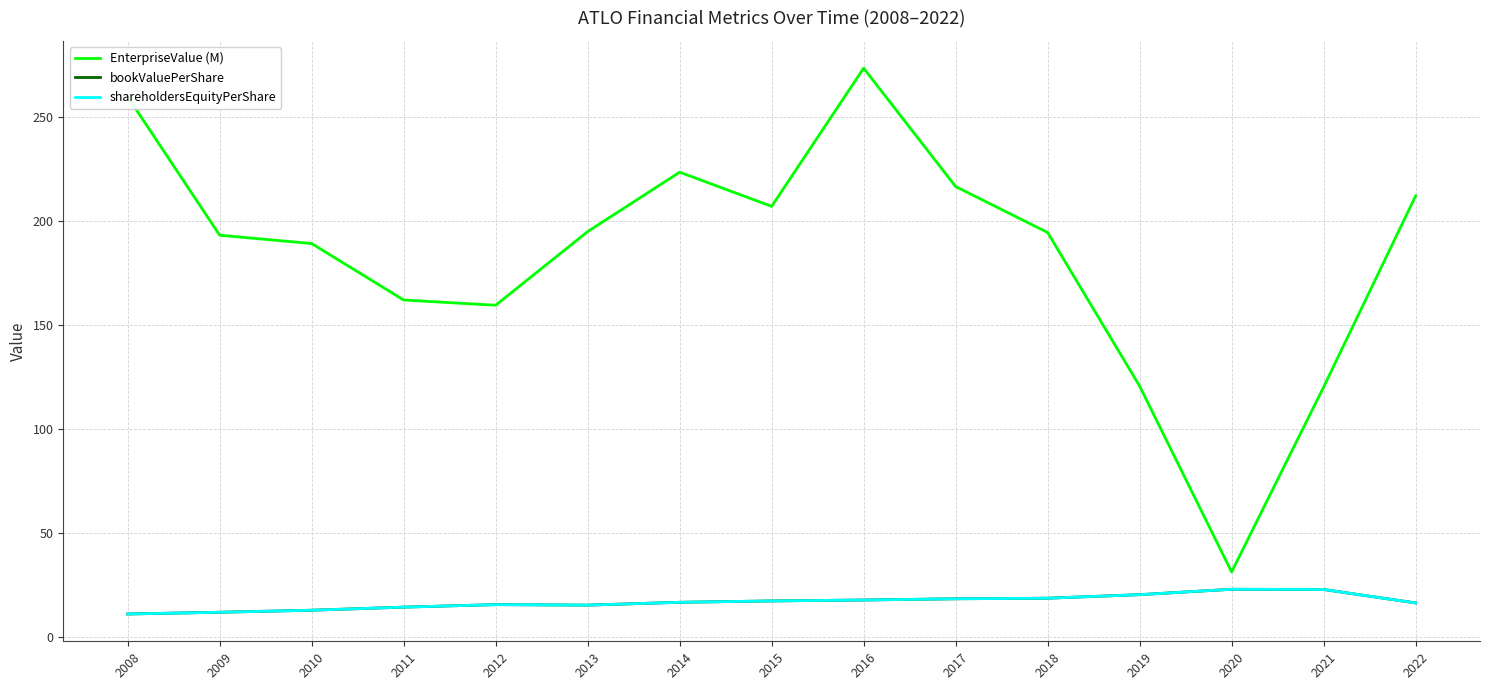

True or false: shareholdersEquityPerShare and bookValuePerShare cross at least once.

False